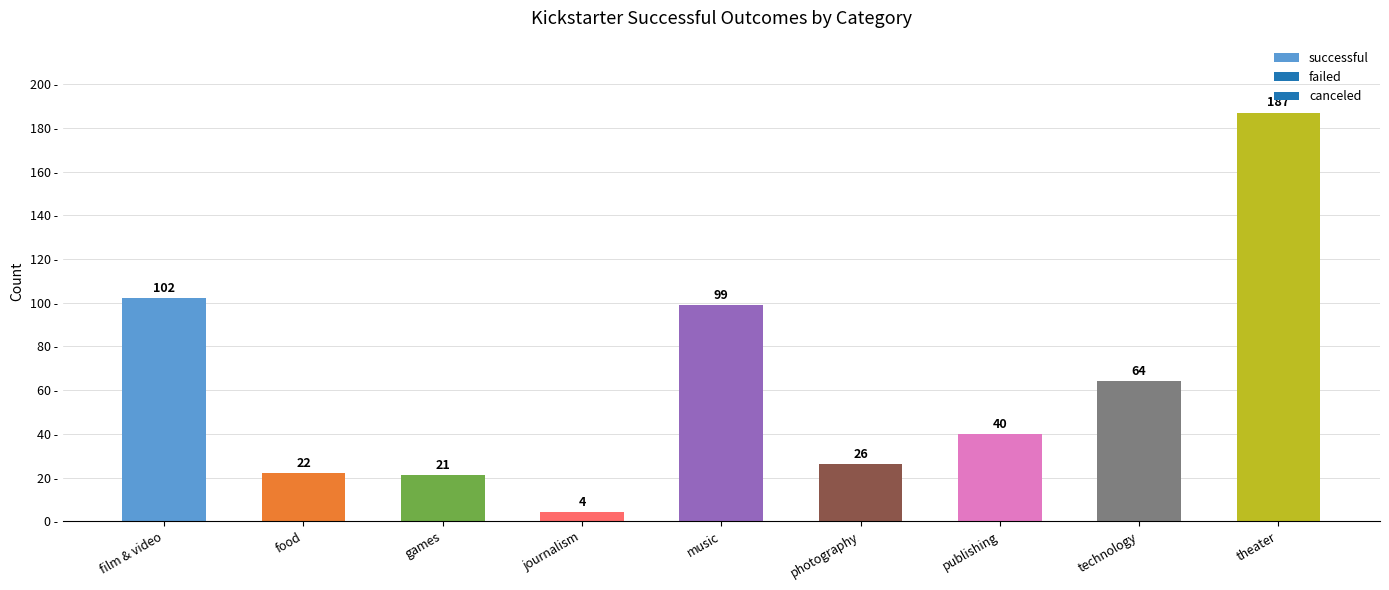

Where does the data first go above 40?

film & video